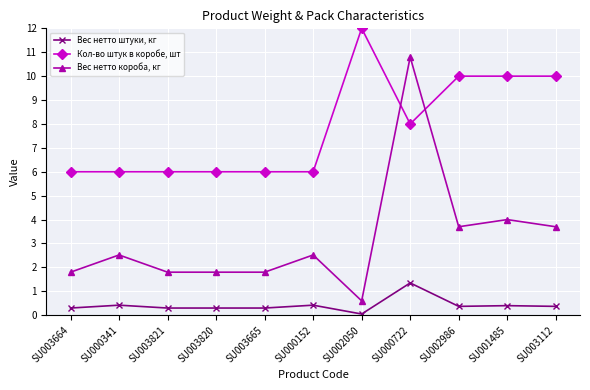

Which series has the widest spread of values?

Вес нетто короба, кг